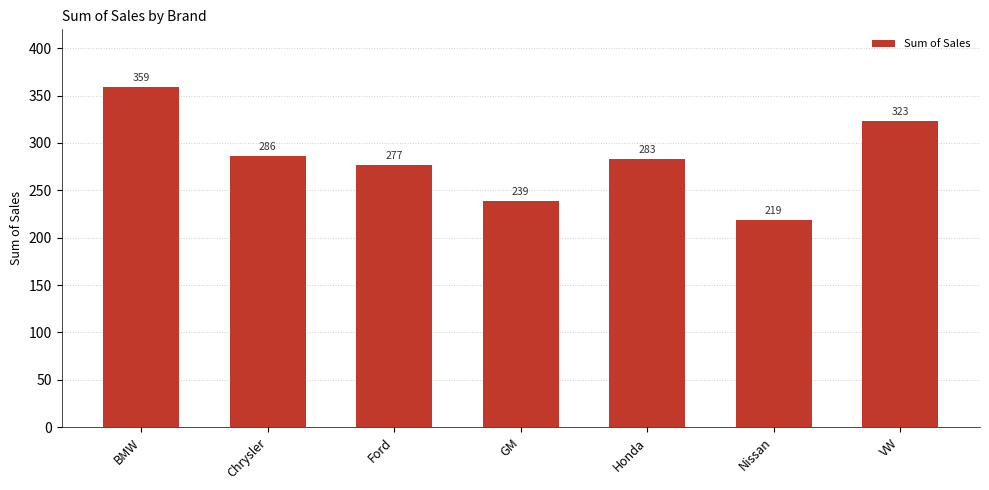

How many data points does each series have?

7